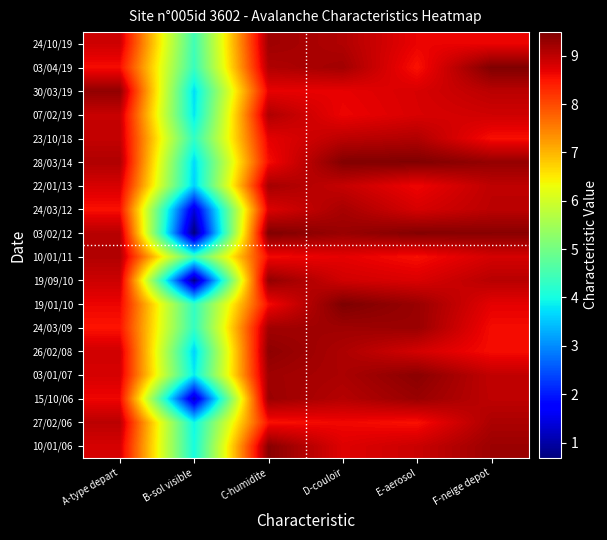

Reading right to left, what are all the values shown in this chart?

24/10/19: F-neige depot=8.7	E-aerosol=8.7	D-couloir=9.1	C-humidite=9.2	B-sol visible=4.5	A-type depart=8.9
03/04/19: F-neige depot=9.5	E-aerosol=8.5	D-couloir=9.2	C-humidite=9.1	B-sol visible=4.4	A-type depart=8.6
30/03/19: F-neige depot=9.0	E-aerosol=8.8	D-couloir=8.7	C-humidite=8.7	B-sol visible=3.7	A-type depart=9.3
07/02/19: F-neige depot=8.9	E-aerosol=8.8	D-couloir=8.6	C-humidite=9.1	B-sol visible=3.8	A-type depart=8.9
23/10/18: F-neige depot=8.5	E-aerosol=9.1	D-couloir=9.0	C-humidite=8.7	B-sol visible=4.3	A-type depart=9.0
28/03/14: F-neige depot=9.3	E-aerosol=9.5	D-couloir=9.4	C-humidite=8.6	B-sol visible=3.7	A-type depart=9.1
22/01/13: F-neige depot=9.0	E-aerosol=8.6	D-couloir=8.9	C-humidite=9.2	B-sol visible=3.6	A-type depart=8.8
24/03/12: F-neige depot=9.0	E-aerosol=8.8	D-couloir=9.2	C-humidite=8.8	B-sol visible=1.4	A-type depart=8.5
03/02/12: F-neige depot=9.4	E-aerosol=9.4	D-couloir=9.3	C-humidite=9.5	B-sol visible=0.7	A-type depart=9.0
10/01/11: F-neige depot=8.8	E-aerosol=8.5	D-couloir=8.7	C-humidite=8.6	B-sol visible=4.4	A-type depart=9.1
19/09/10: F-neige depot=9.0	E-aerosol=8.8	D-couloir=8.9	C-humidite=9.3	B-sol visible=0.8	A-type depart=8.9
19/01/10: F-neige depot=8.7	E-aerosol=9.3	D-couloir=9.5	C-humidite=8.6	B-sol visible=4.3	A-type depart=8.6
24/03/09: F-neige depot=8.6	E-aerosol=9.3	D-couloir=9.2	C-humidite=9.2	B-sol visible=4.3	A-type depart=8.5
26/02/08: F-neige depot=8.6	E-aerosol=8.8	D-couloir=9.1	C-humidite=9.4	B-sol visible=3.6	A-type depart=8.9
03/01/07: F-neige depot=9.0	E-aerosol=9.4	D-couloir=9.1	C-humidite=9.2	B-sol visible=3.8	A-type depart=8.8
15/10/06: F-neige depot=9.0	E-aerosol=9.3	D-couloir=9.1	C-humidite=9.3	B-sol visible=1.2	A-type depart=8.6
27/02/06: F-neige depot=9.1	E-aerosol=8.5	D-couloir=8.6	C-humidite=8.5	B-sol visible=3.9	A-type depart=9.0
10/01/06: F-neige depot=9.3	E-aerosol=8.9	D-couloir=8.7	C-humidite=9.4	B-sol visible=4.0	A-type depart=8.8